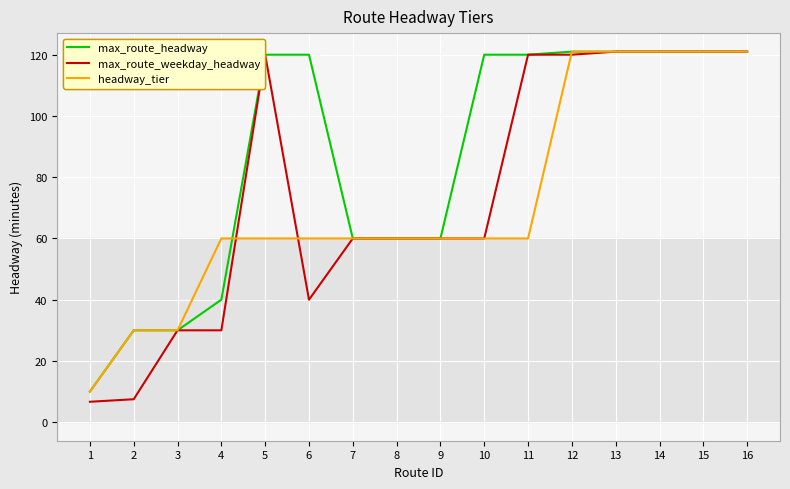

What is the greatest value displayed?

121.0